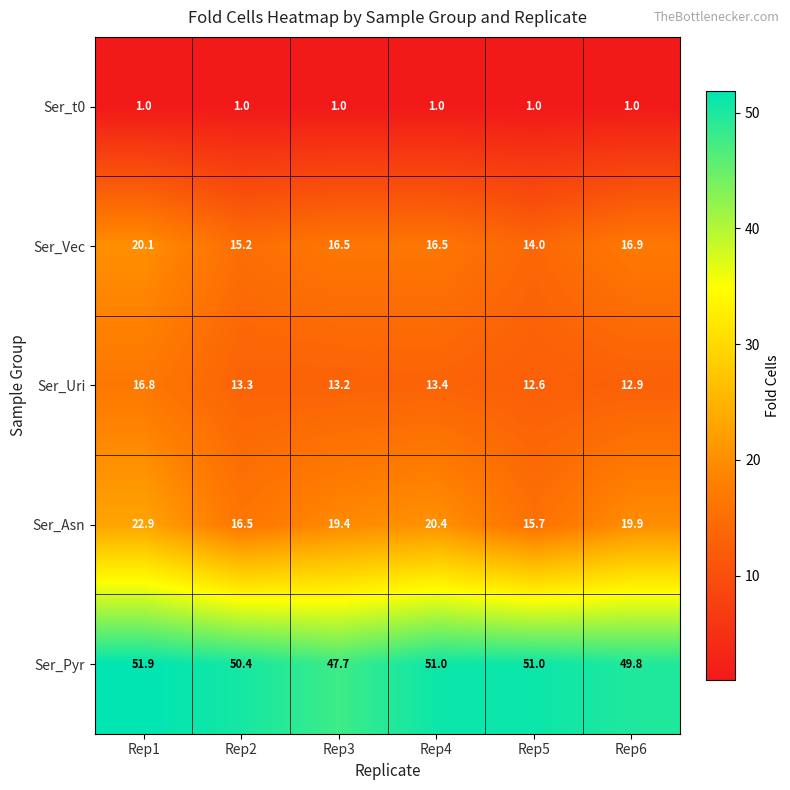

Is the value of Ser_Uri at Rep1 greater than the value of Ser_t0 at Rep2?

Yes